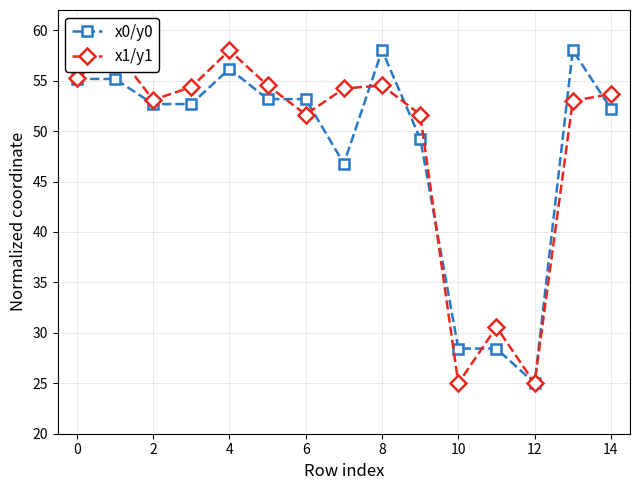

At which label does x0/y0 reach its minimum?

12